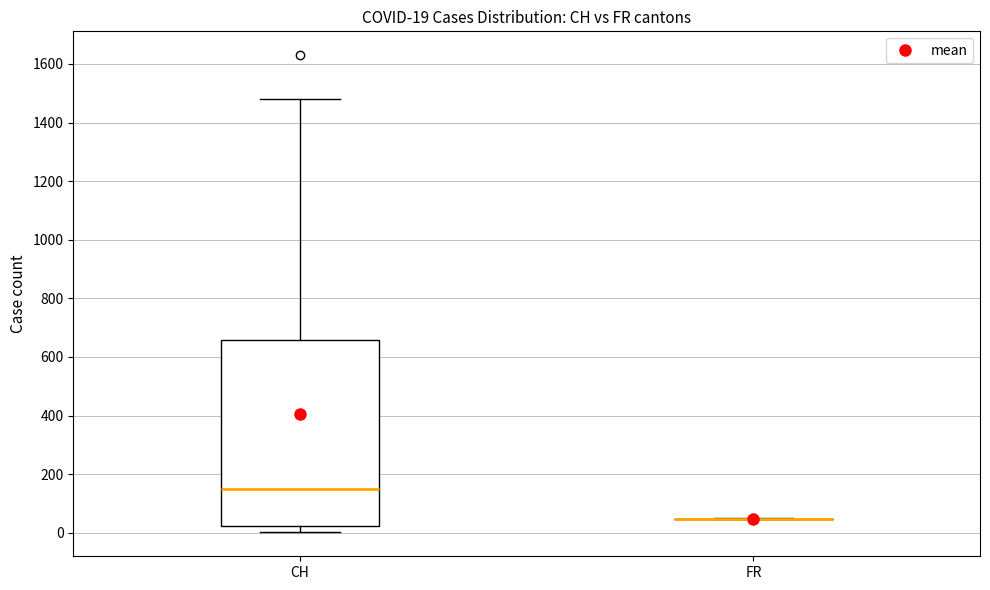

Comparing the boxes themselves (not the whiskers), which one is the tallest?

CH